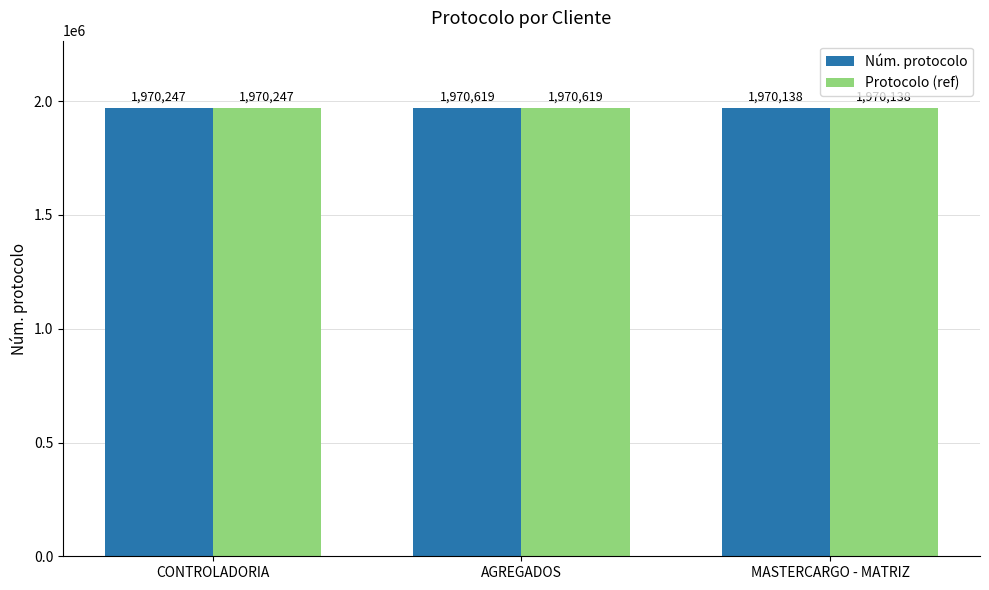

How many bars are there in each group?

2